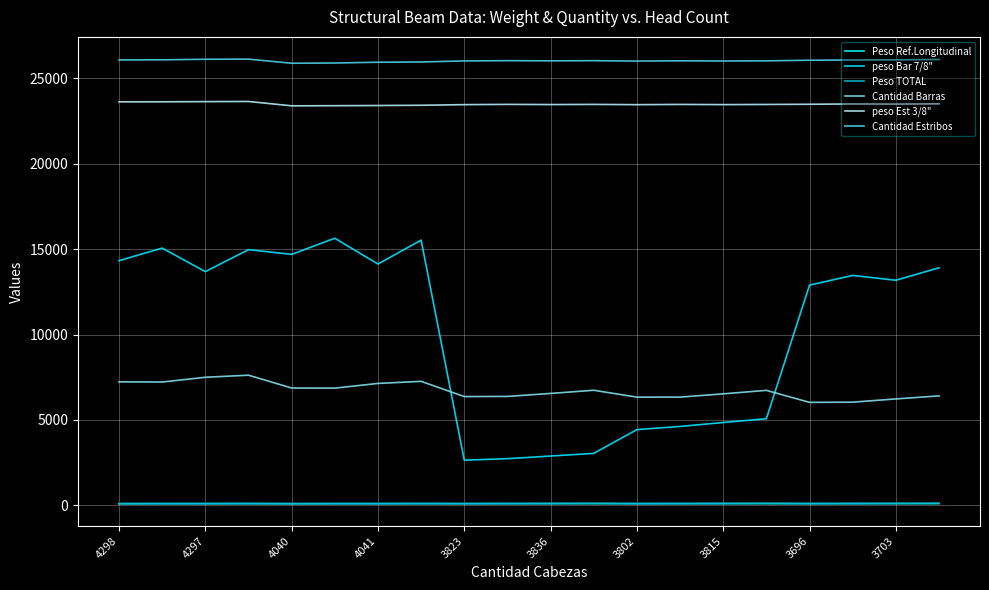

Does the chart have visible grid lines?

Yes